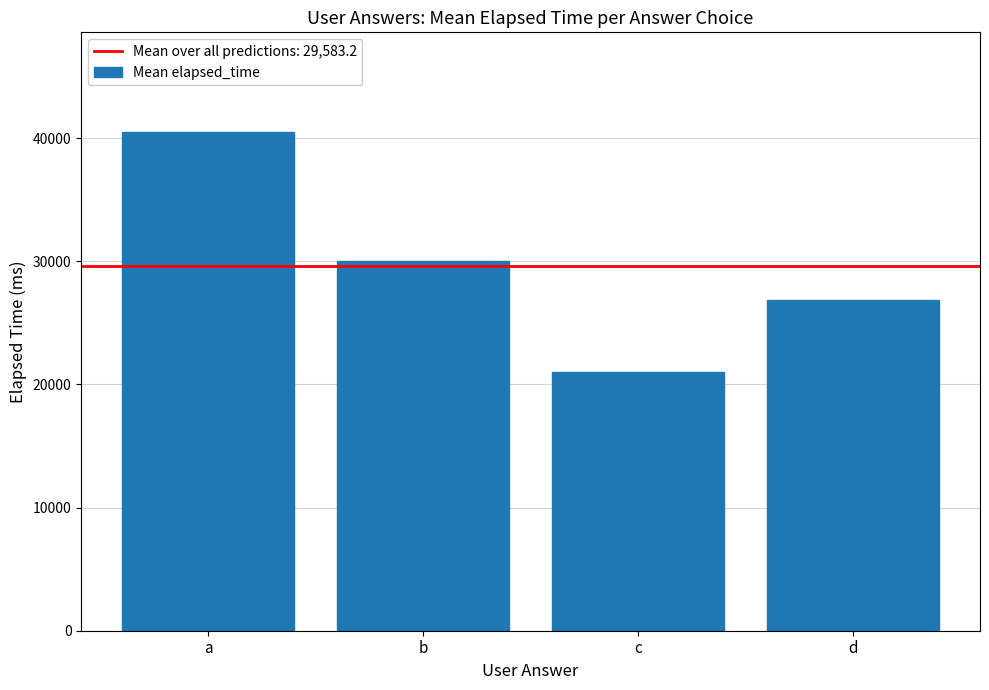

What is the difference between the second highest and minimum values?

9000